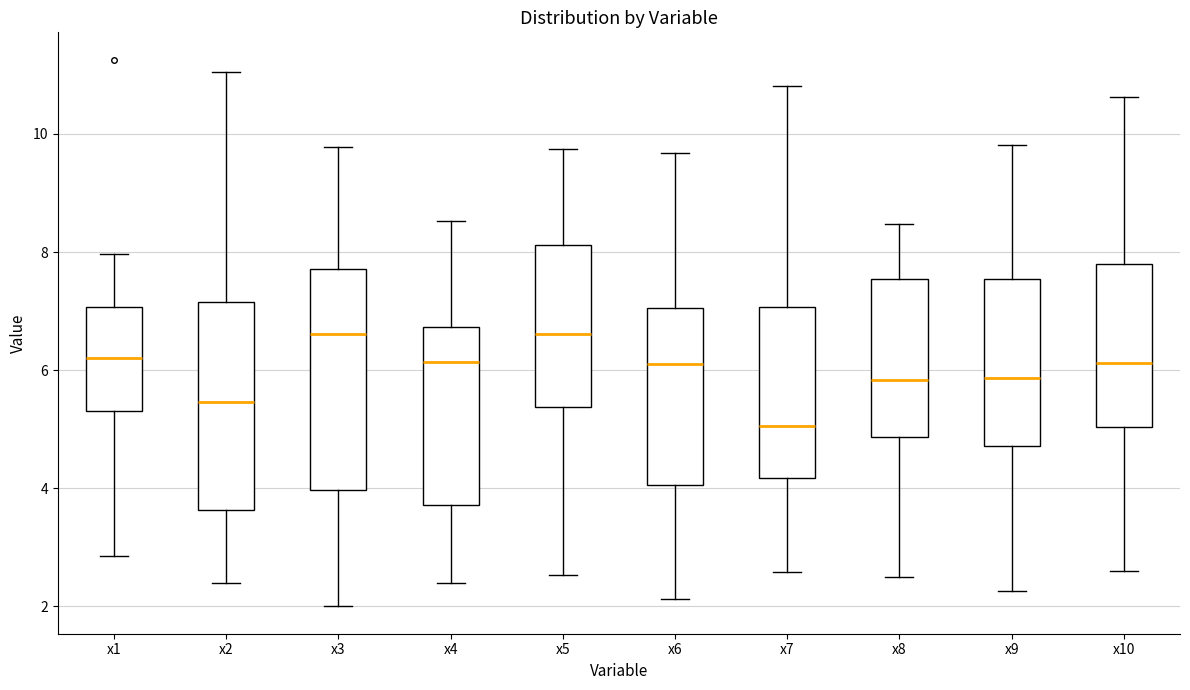

Comparing the boxes themselves (not the whiskers), which one is the tallest?

x3